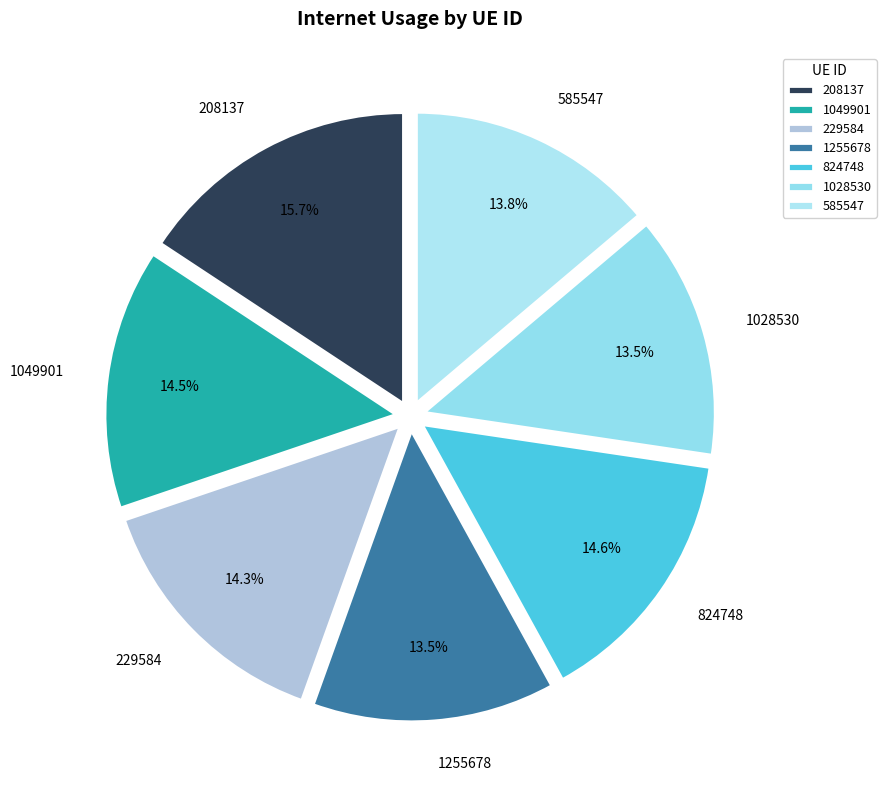

Which has a higher value, 1255678 or 229584?

229584